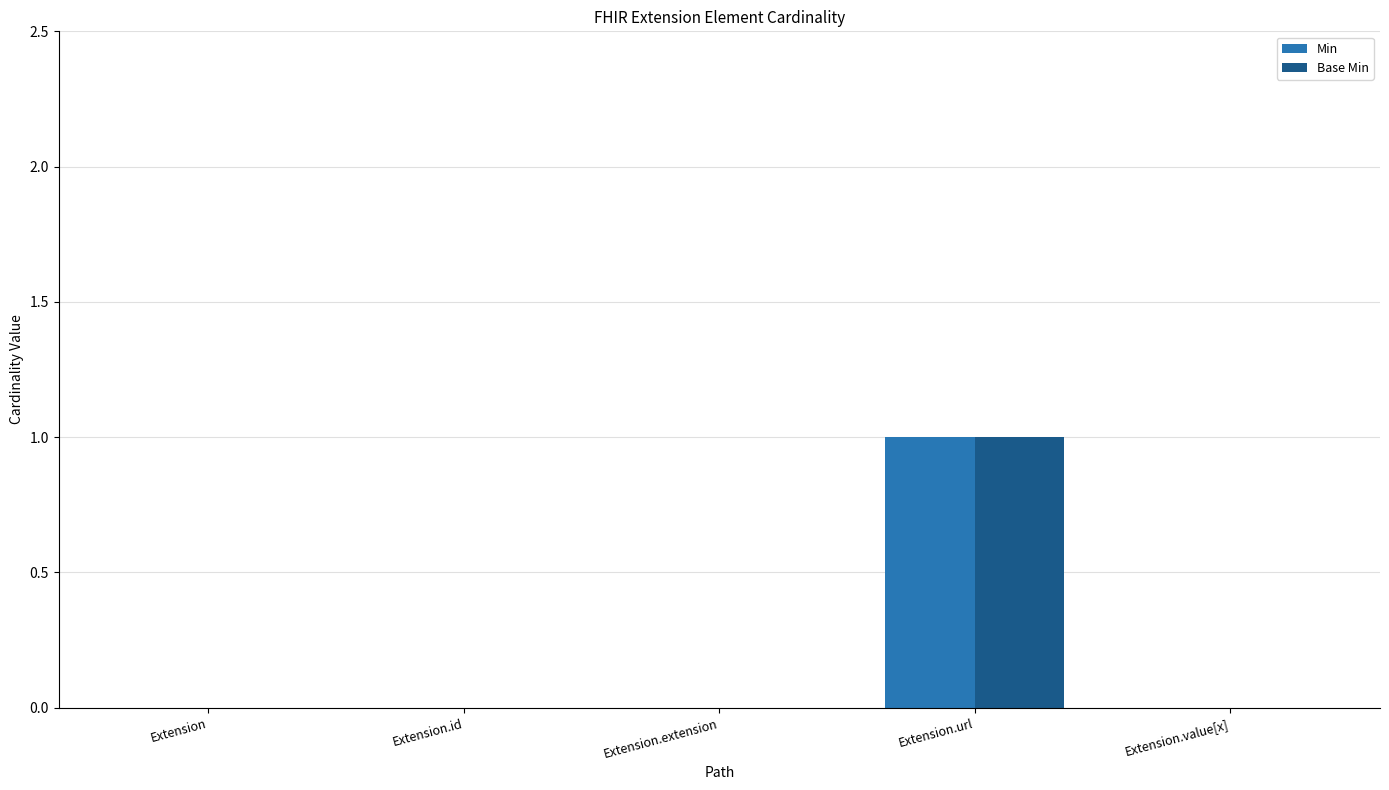

At which label does Base Min reach its peak?

Extension.url